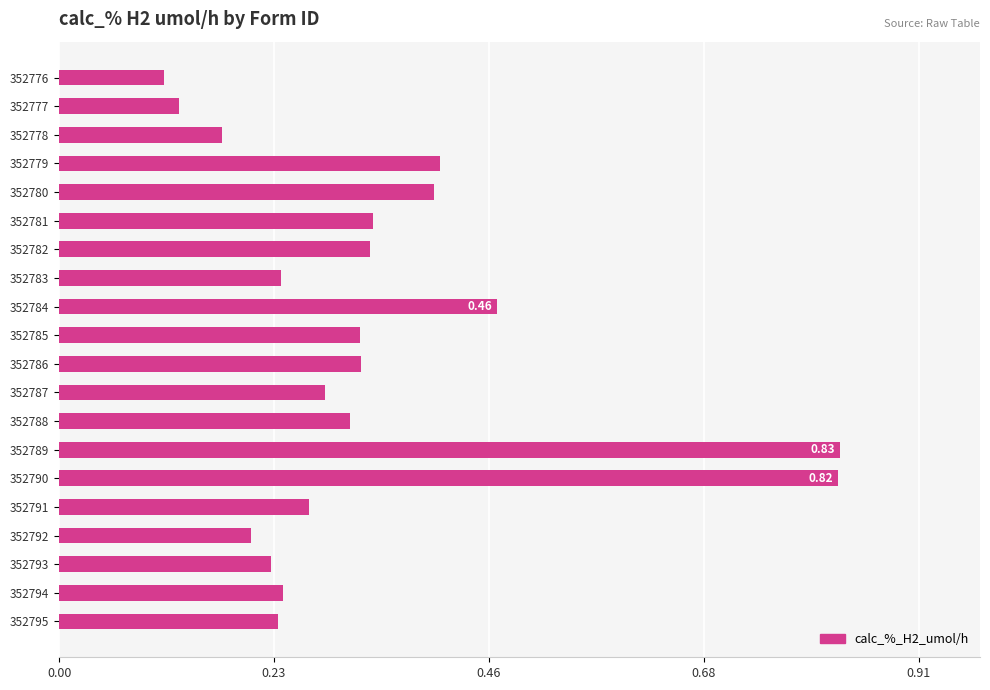

How many values are between 0 and 1?

20